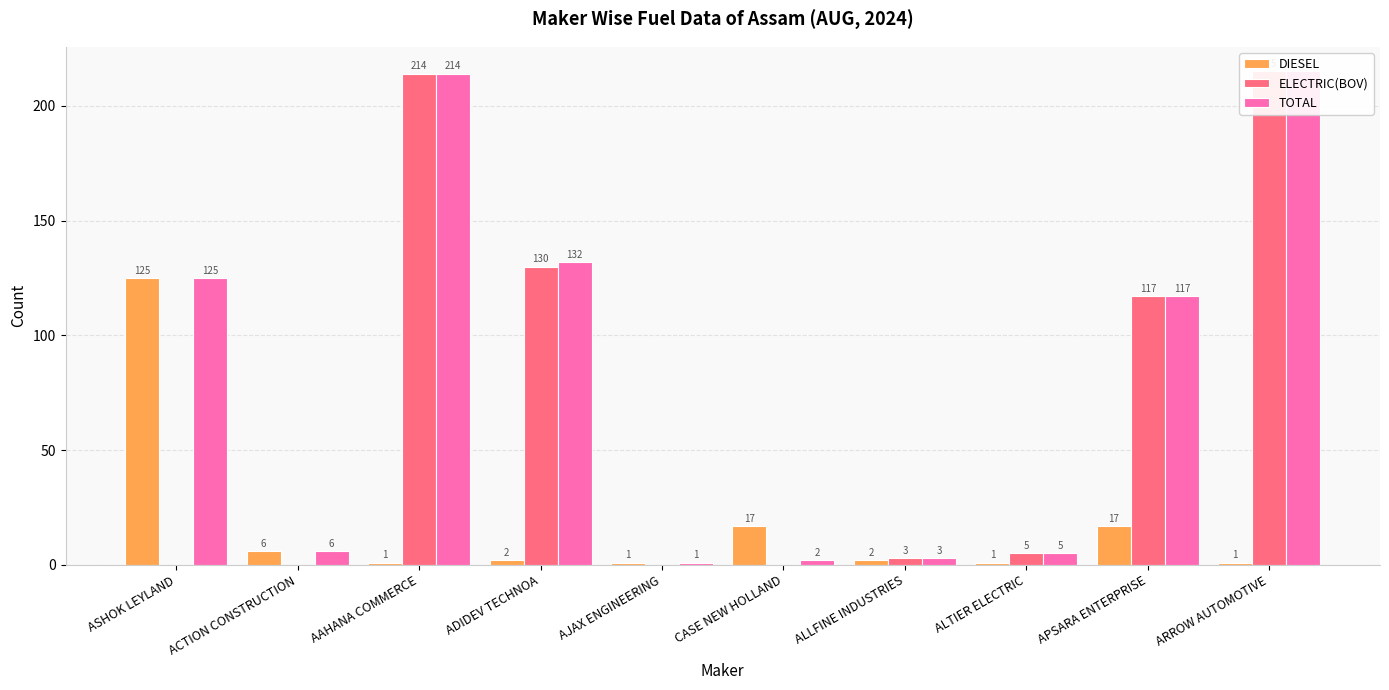

Which series has the widest spread of values?

ELECTRIC(BOV)